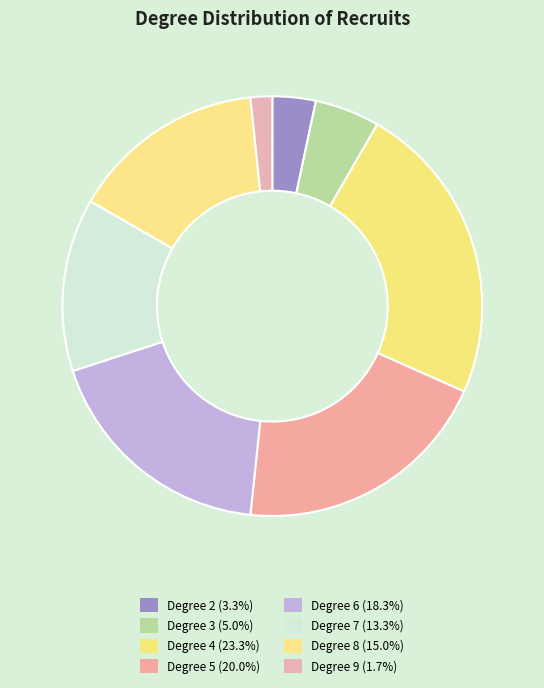

Is there a majority slice in this chart?

No